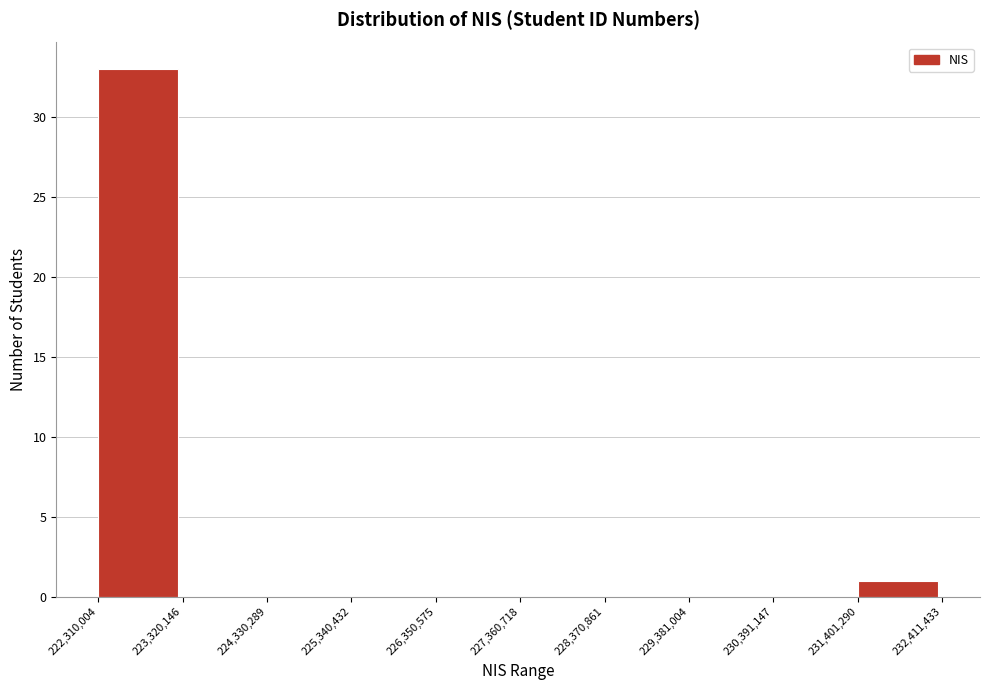

Reading left to right, list every bar in this chart as the range it spans on the x-axis followed by its height. The values are not printed on the chart, so give them approximately, as read against the axis.

222,310,004 to 223,320,146: 33
223,320,146 to 224,330,289: 0
224,330,289 to 225,340,432: 0
225,340,432 to 226,350,575: 0
226,350,575 to 227,360,718: 0
227,360,718 to 228,370,861: 0
228,370,861 to 229,381,004: 0
229,381,004 to 230,391,147: 0
230,391,147 to 231,401,290: 0
231,401,290 to 232,411,433: 1